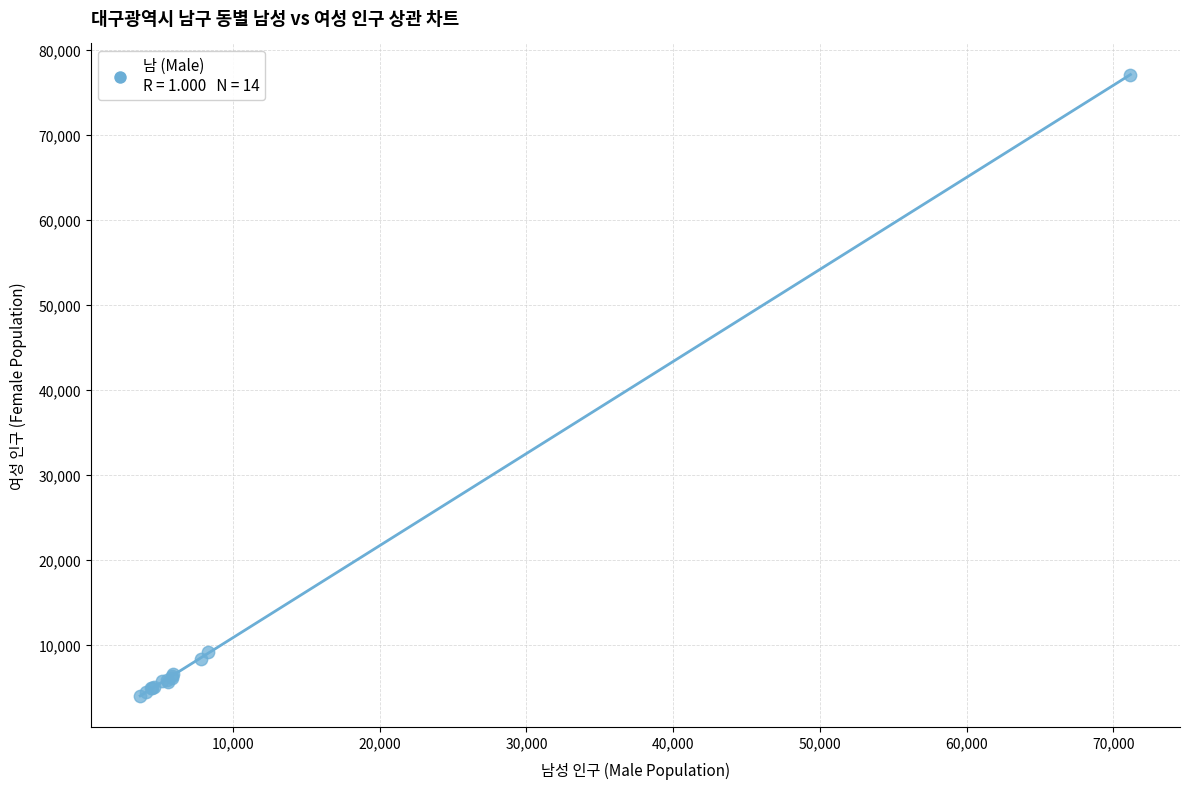

What Y value in the scatter plot is closest to 40530?

9164